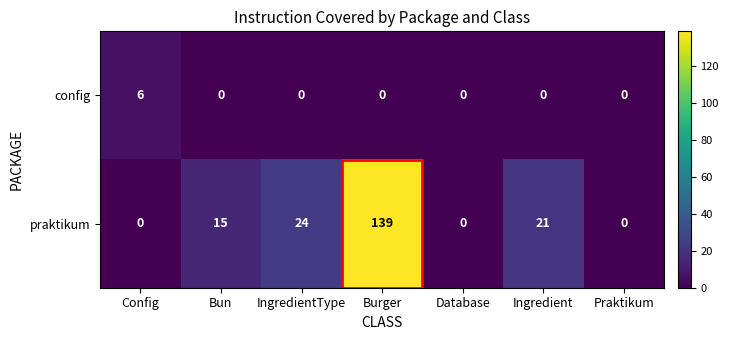

Where is praktikum nearest to the value 69?

IngredientType